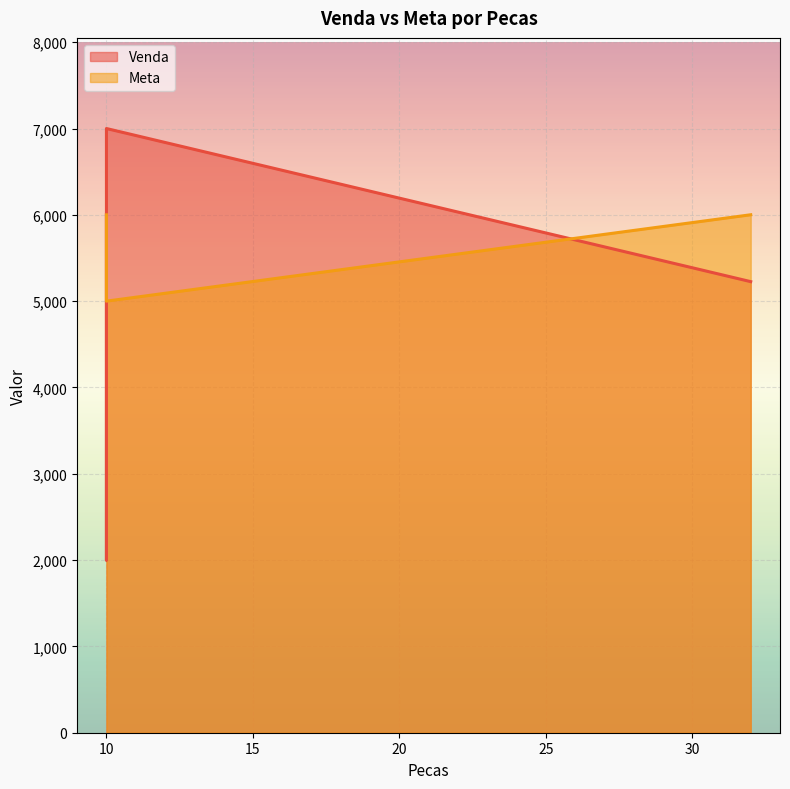

Which series has the largest total across all categories?

Meta